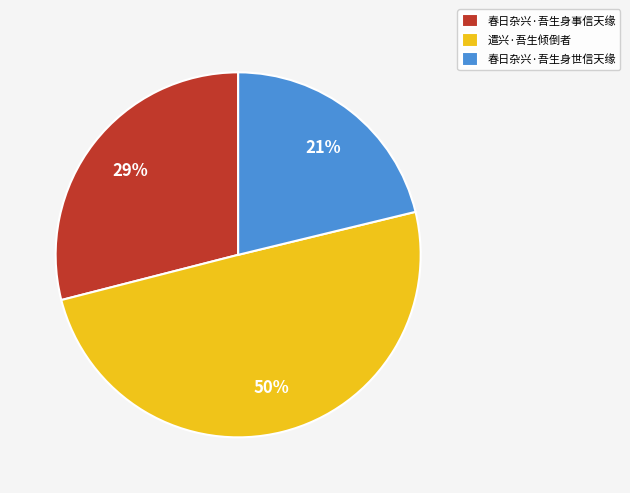

What percentage is the 春日杂兴·吾生身事信天缘 slice, to the nearest percent?

29%